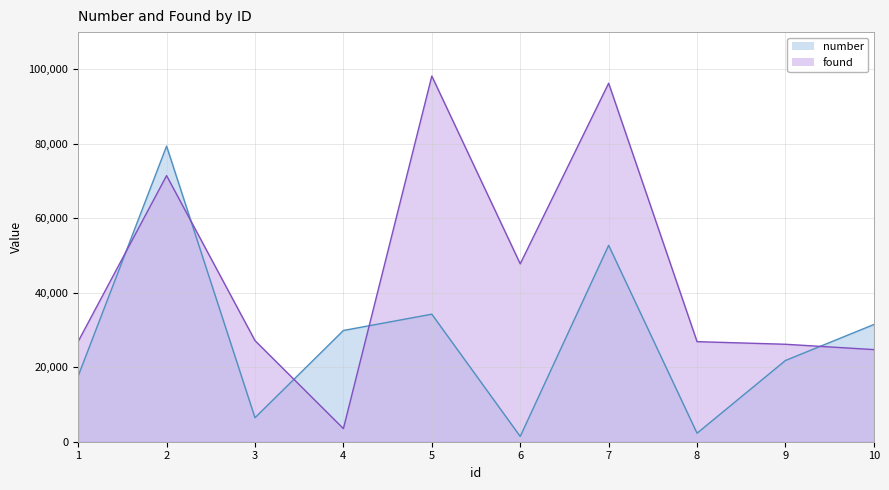

List the series in order of their peak value, highest first.

found, number